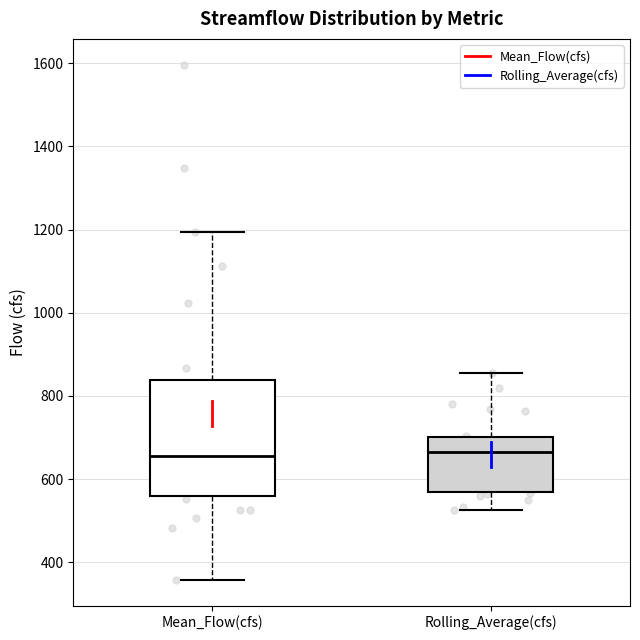

Reading left to right, read every box against the y-axis: the position of its median line, the range the box covers, and the ends of its whiskers. The values are not printed on the chart, so give them approximately, as read against the axis.

Mean_Flow(cfs): median 660, box 560 to 840, whiskers 360 to 1200
Rolling_Average(cfs): median 660, box 580 to 700, whiskers 520 to 860